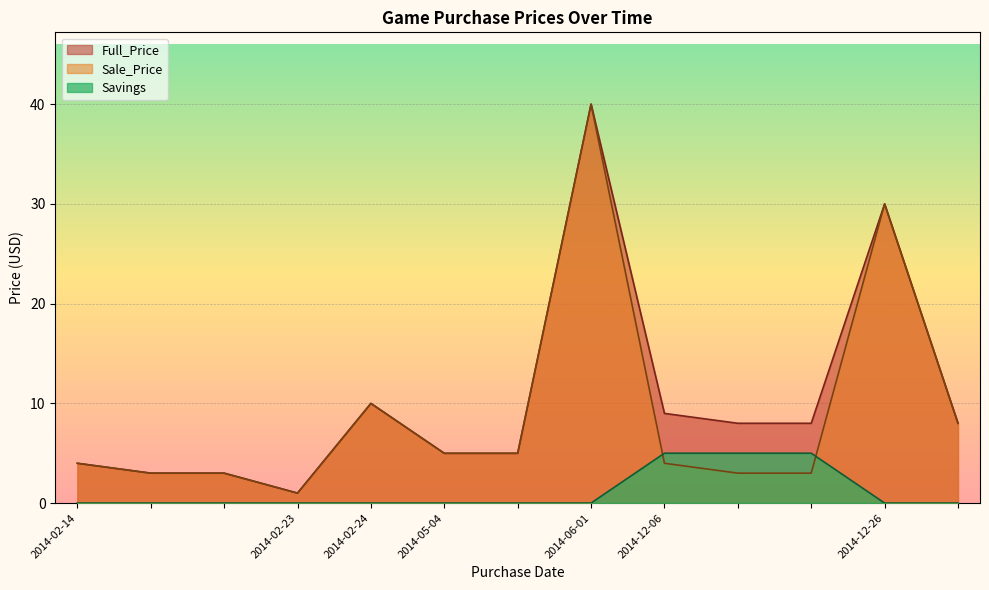

At which label does Savings reach its minimum?

2014-02-14